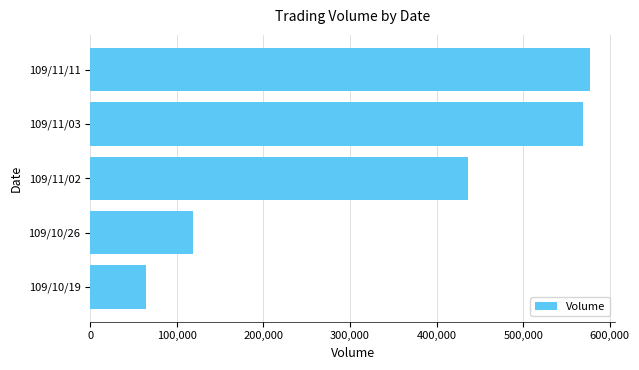

Is it true that the value at 109/10/26 is 174714?

False